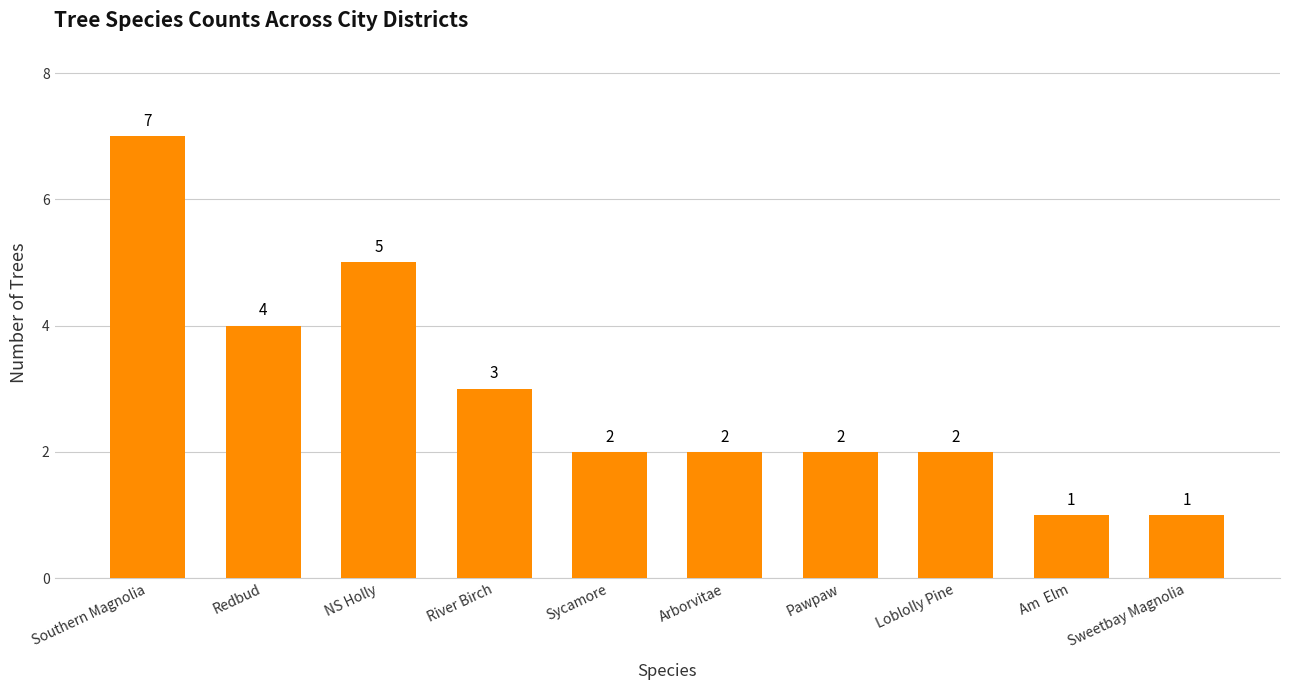

What is the maximum value shown in the chart?

7